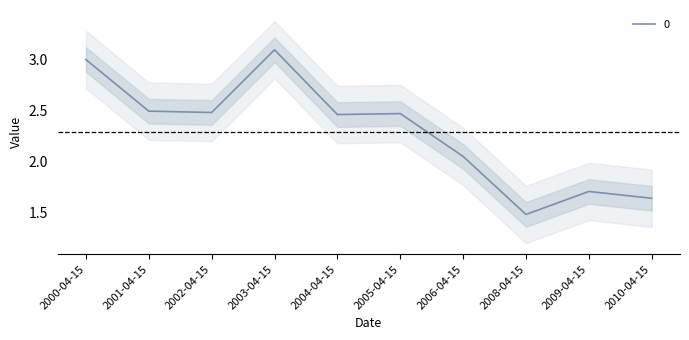

The value at 2009-04-15 is 1.7. True or false?

True